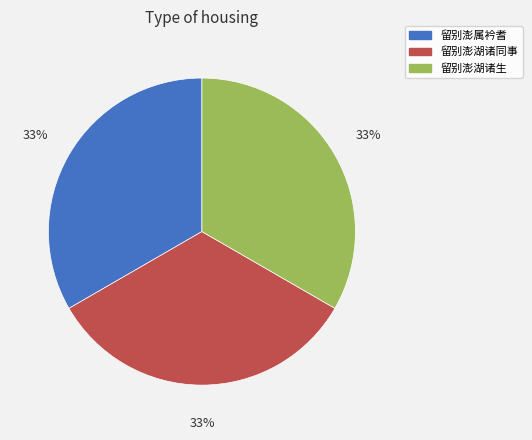

Approximately how many times larger is the value at 留别澎属衿耆 compared to 留别澎湖诸同事?

1.0